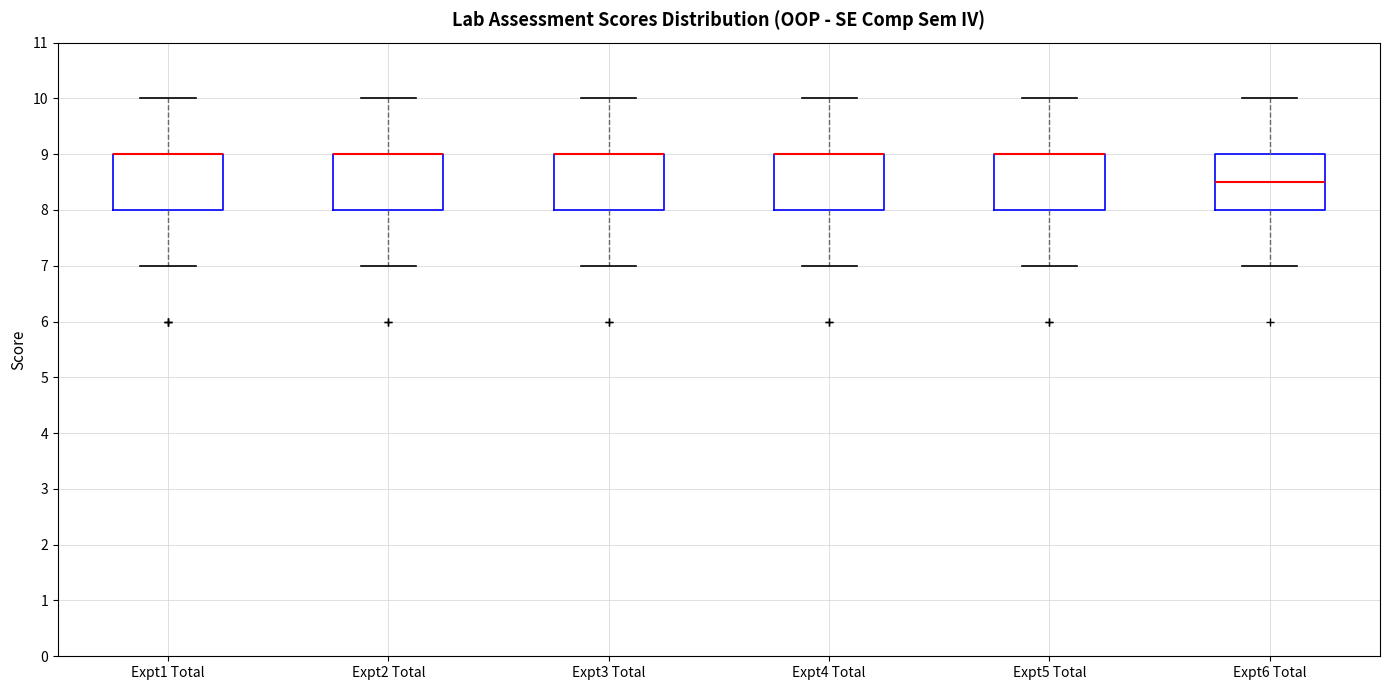

Reading left to right, transcribe this box plot: for each box, give where its median line is, the range the box spans, and where its two whiskers end, as read against the y-axis. The values are not printed on the chart, so give them approximately, as read against the axis.

Expt1 Total: median 9.0 (drawn on the box's upper edge), box 8.0 to 9.0, whiskers 7.0 to 10.0
Expt2 Total: median 9.0 (drawn on the box's upper edge), box 8.0 to 9.0, whiskers 7.0 to 10.0
Expt3 Total: median 9.0 (drawn on the box's upper edge), box 8.0 to 9.0, whiskers 7.0 to 10.0
Expt4 Total: median 9.0 (drawn on the box's upper edge), box 8.0 to 9.0, whiskers 7.0 to 10.0
Expt5 Total: median 9.0 (drawn on the box's upper edge), box 8.0 to 9.0, whiskers 7.0 to 10.0
Expt6 Total: median 8.5, box 8.0 to 9.0, whiskers 7.0 to 10.0